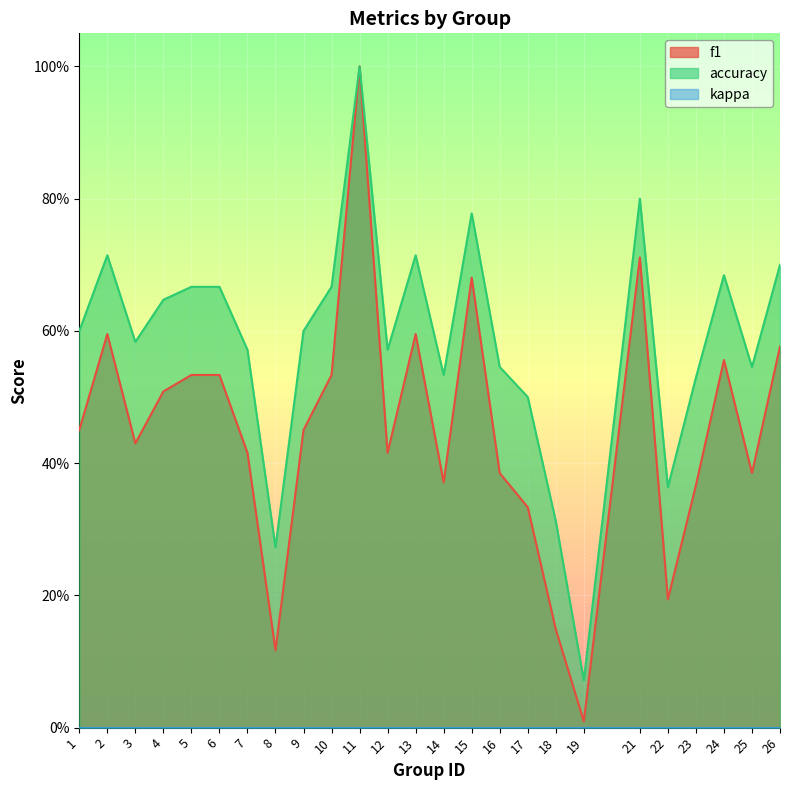

At which category is the sum across all series the highest?

11